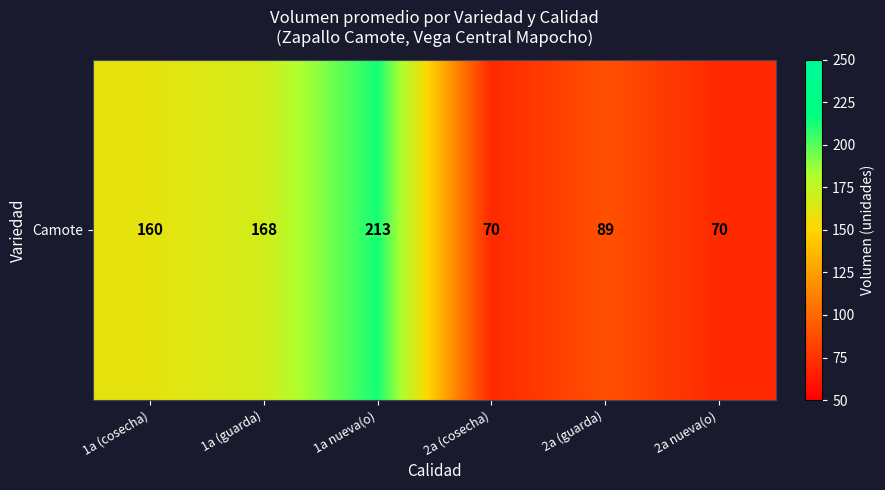

Rank the categories by value from highest to lowest.

1a nueva(o), 1a (guarda), 1a (cosecha), 2a (guarda), 2a (cosecha), 2a nueva(o)